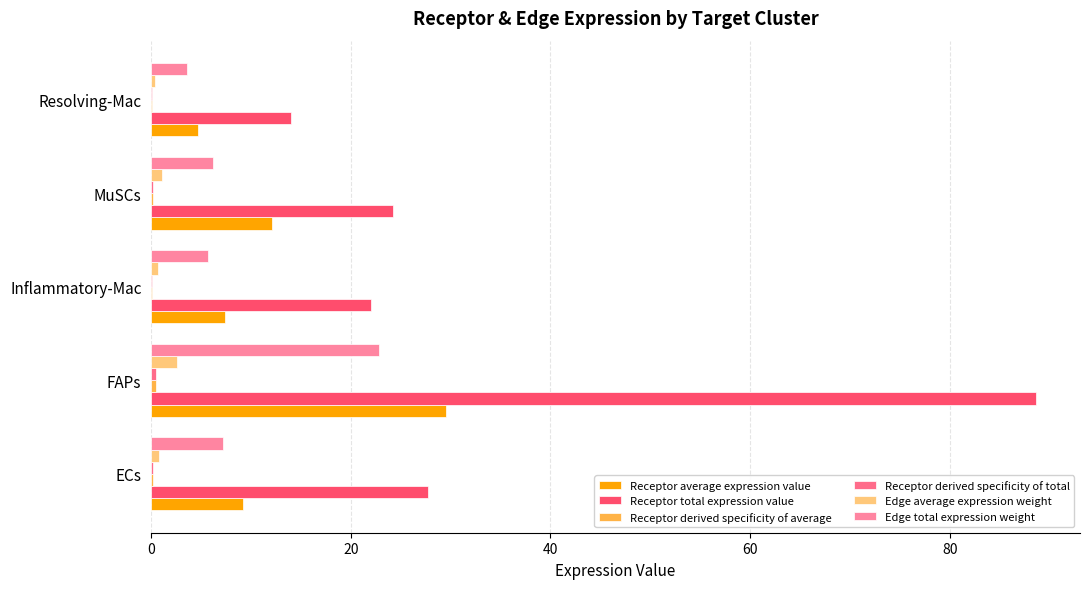

What is the value of the Receptor average expression value bar at the 2nd from the left?

29.5